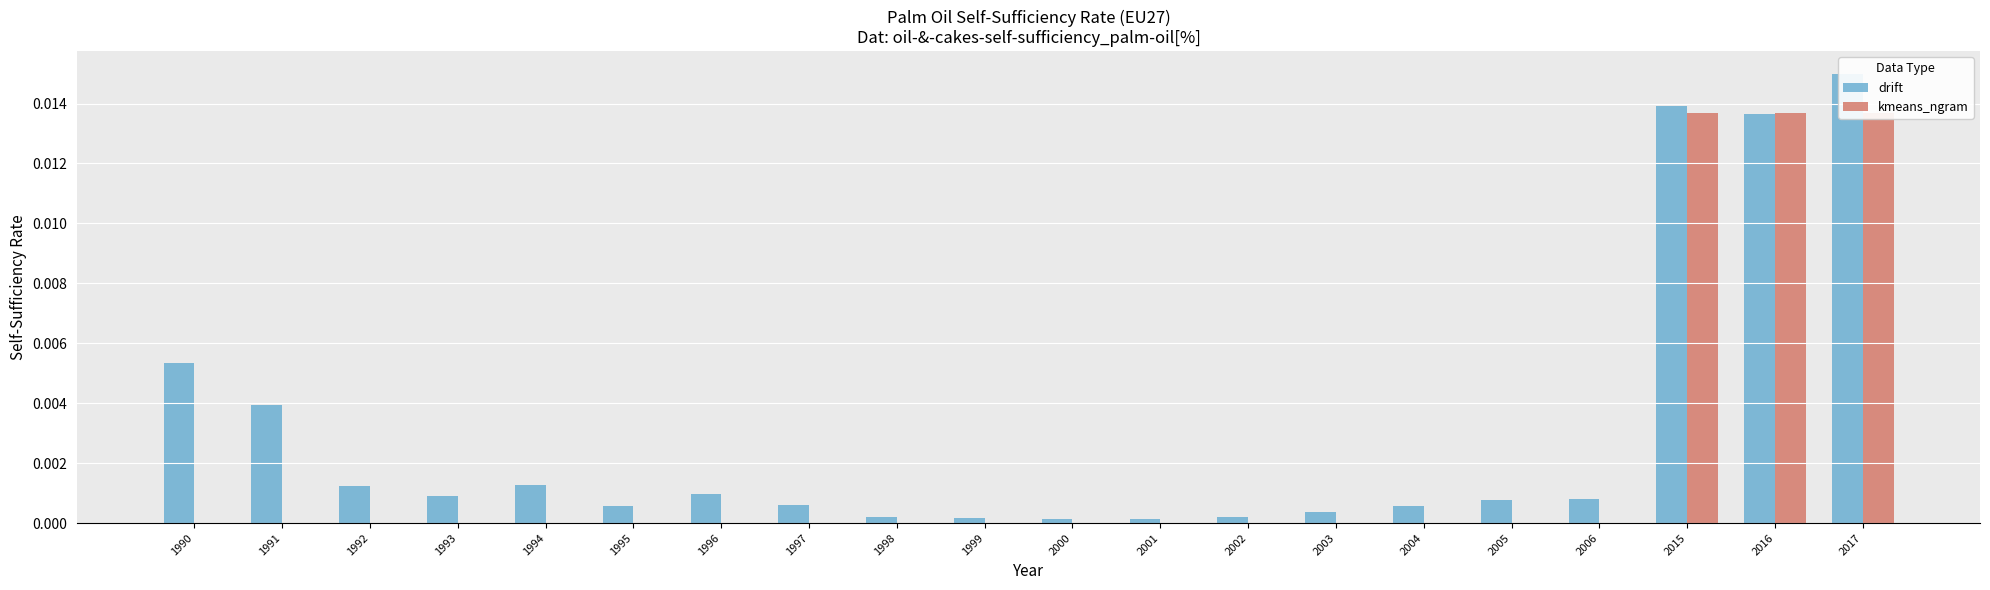

Between 1991 and 1993, which is larger?

1991